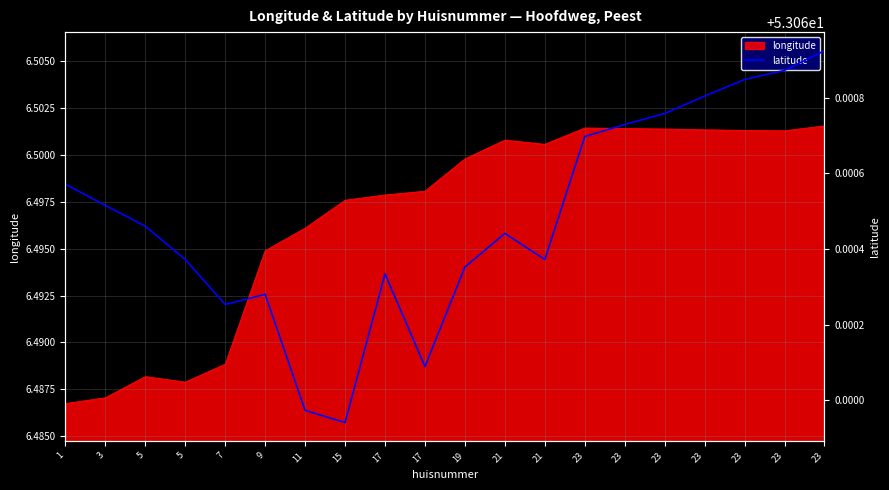

What is the ratio of the value at 23 to the value at 23?

1.0